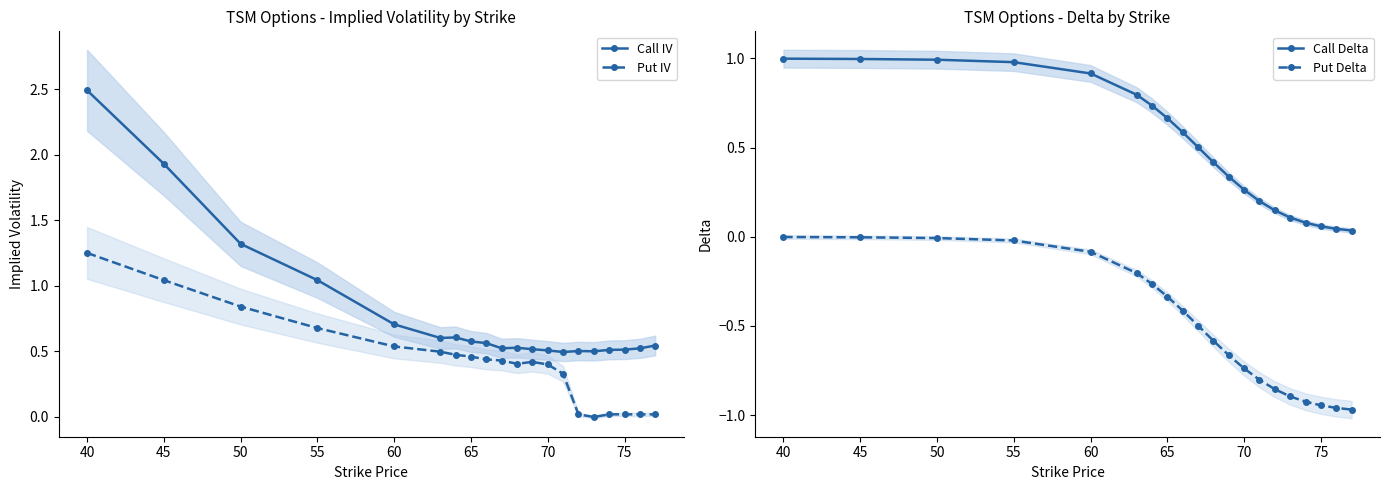

How many series are shown in this chart?

4